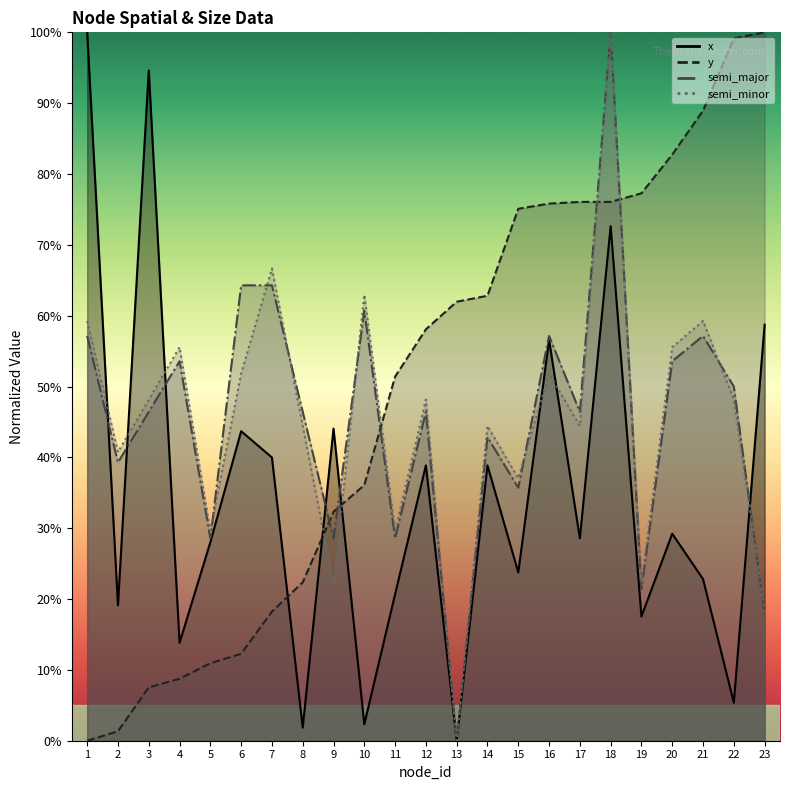

Is it true that y equals 6.6 at 7?

False